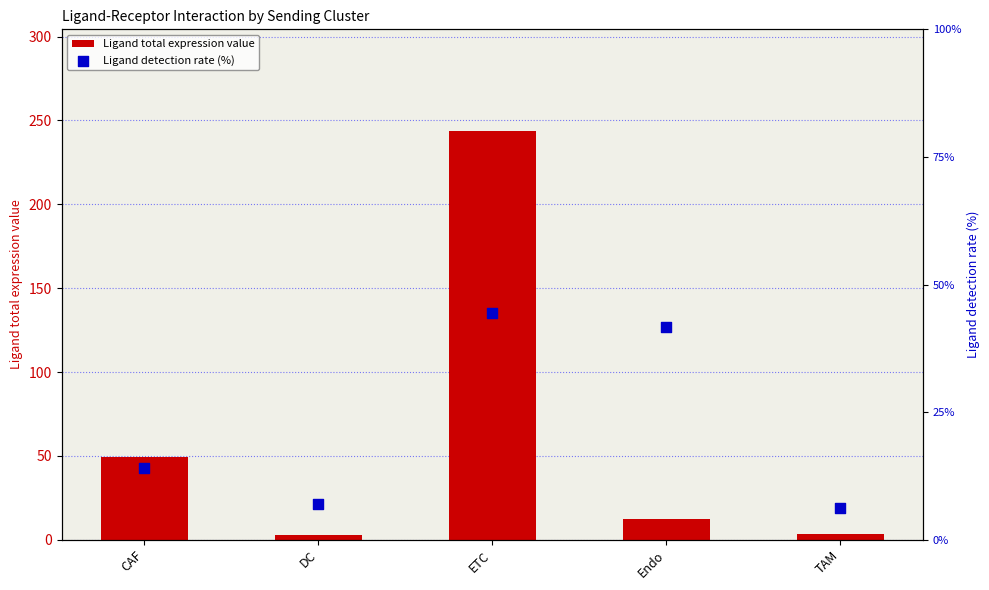

Which series has the largest total across all categories?

Ligand total expression value